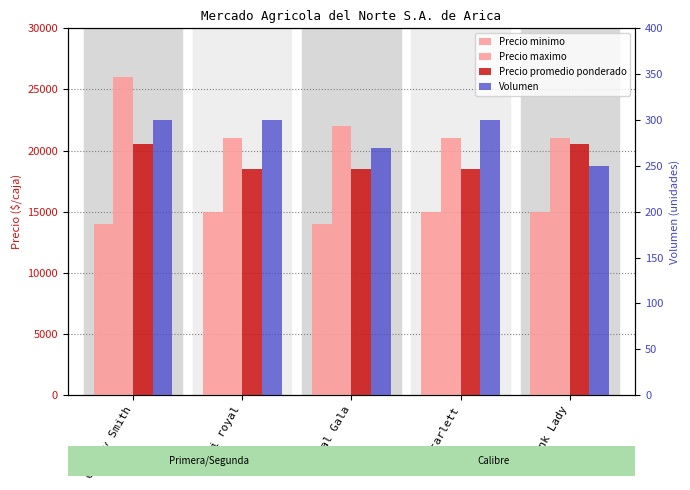

The value of Volumen at Fuji royal is 300. True or false?

True